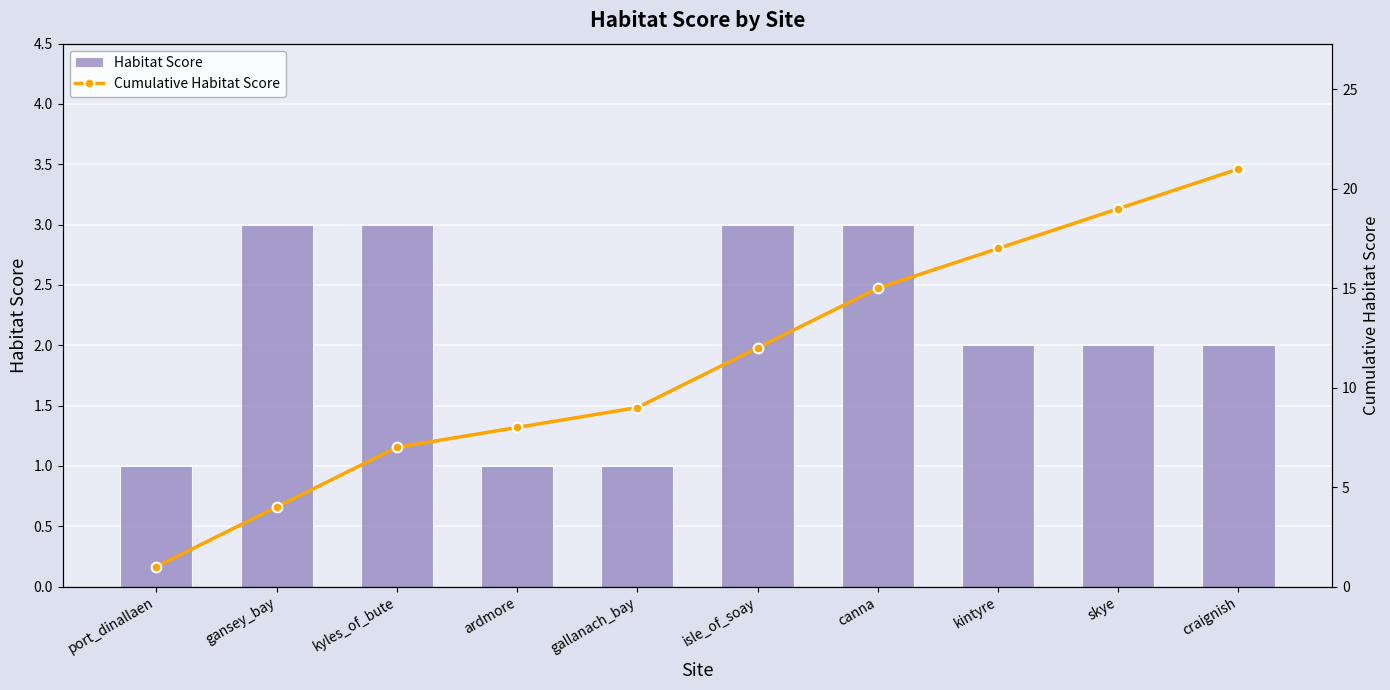

Which has a higher value, port_dinallaen or ardmore?

port_dinallaen